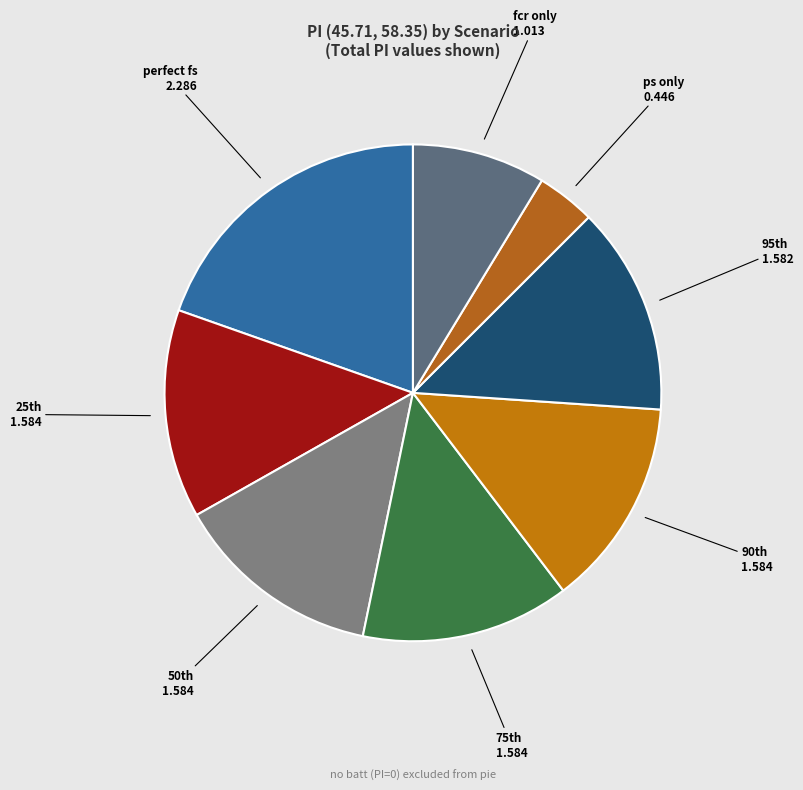

How many slices are in this pie chart?

8